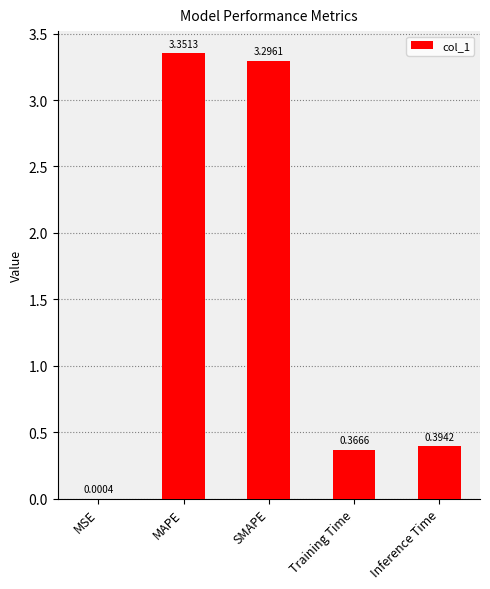

What is the change in value from MSE to SMAPE?

+3.3